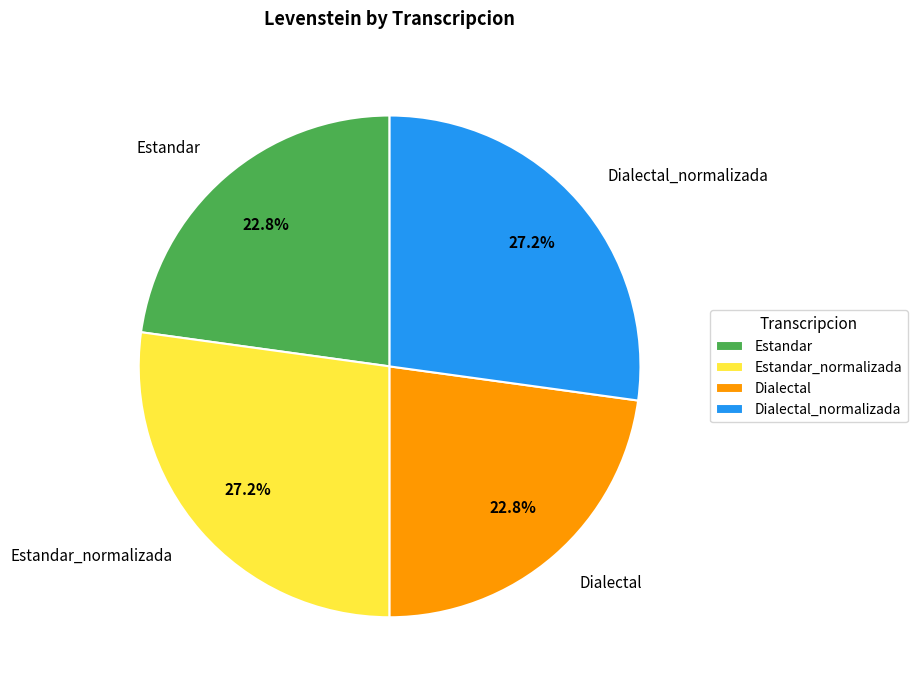

To the nearest percent, what is the difference between the largest and smallest slice percentages?

4%